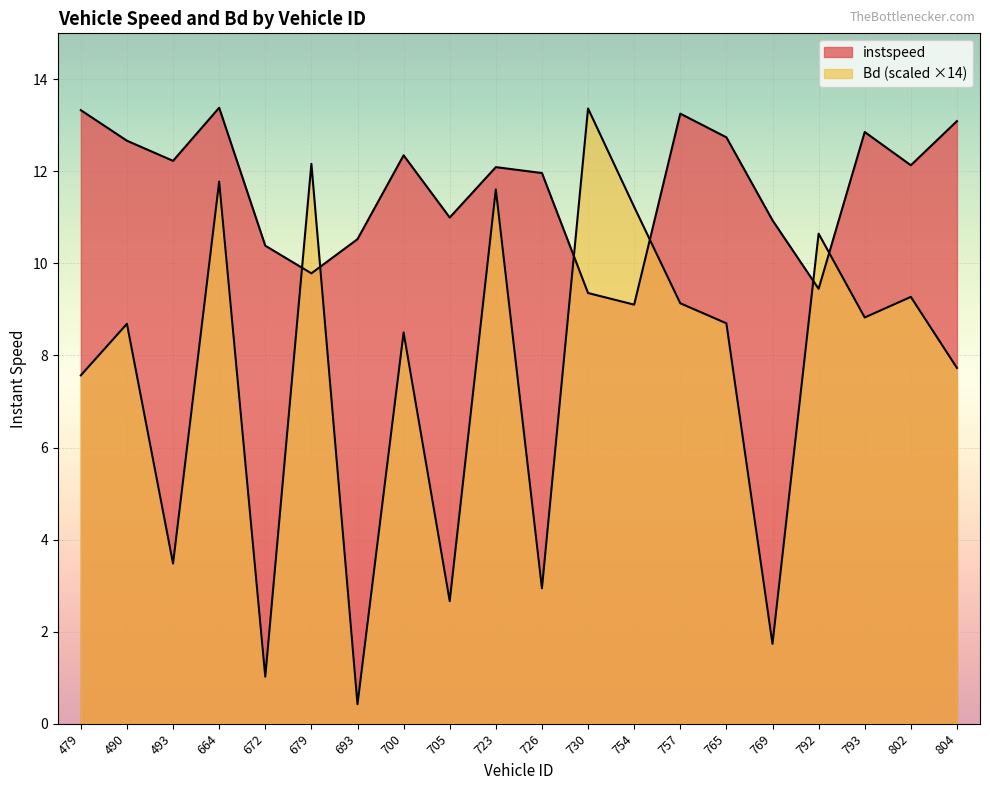

How many lines are shown in the chart?

2